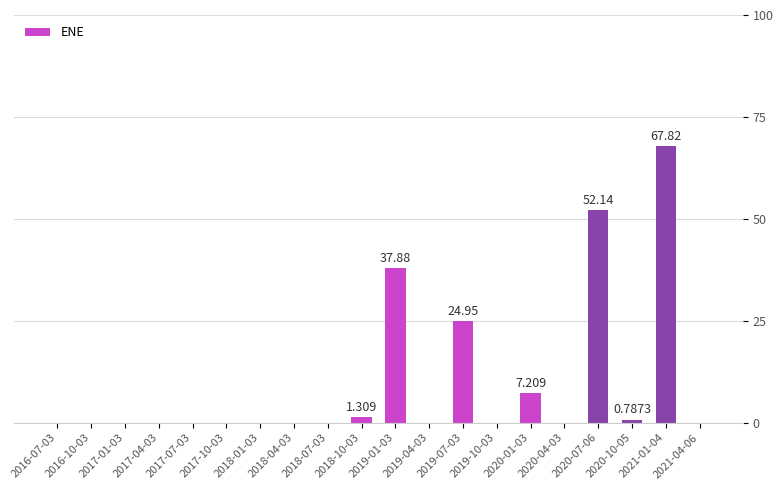

What is the label of the 20th bar from the left?

2021-04-06